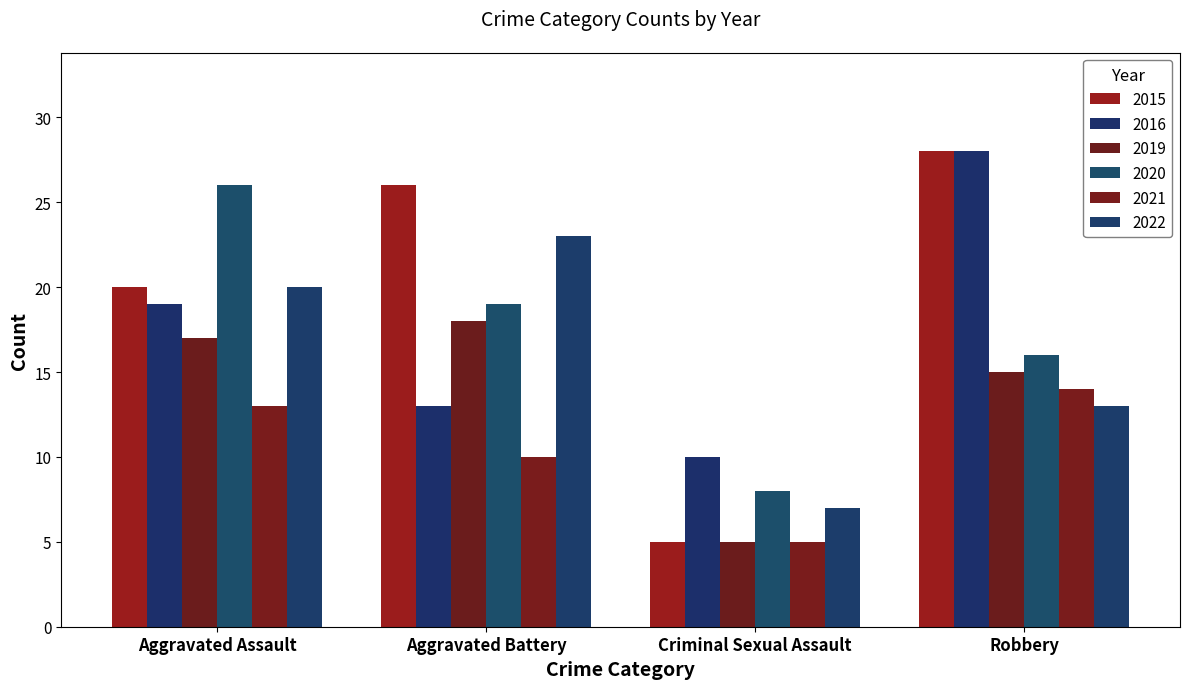

Count the number of categories in the chart.

4